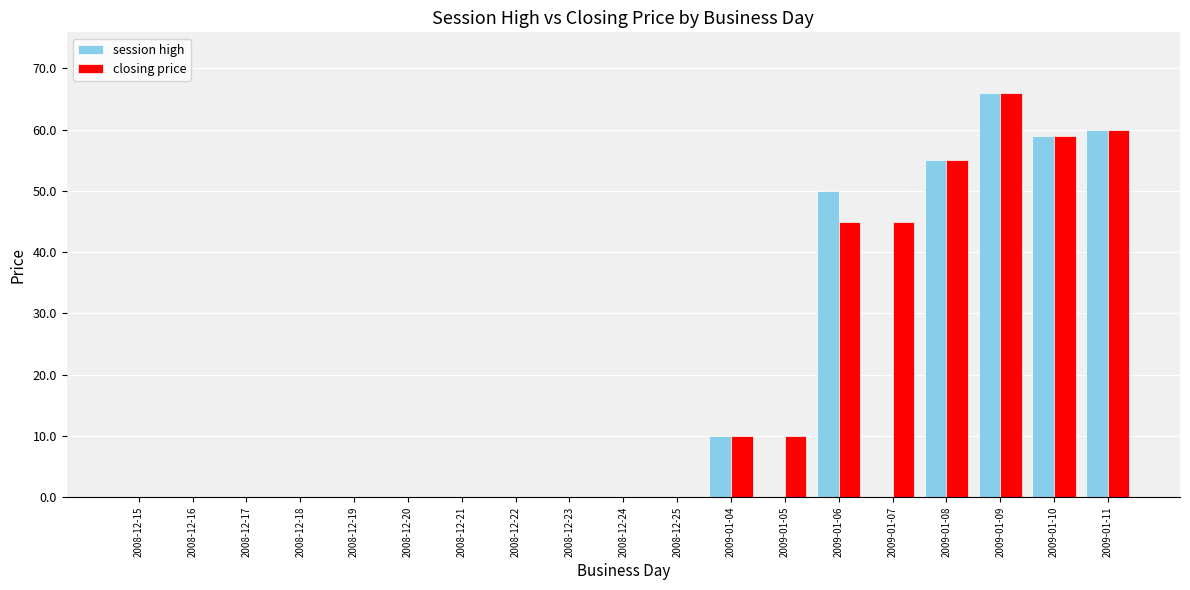

True or false: closing price has a value of 0.0 at 2008-12-21.

True